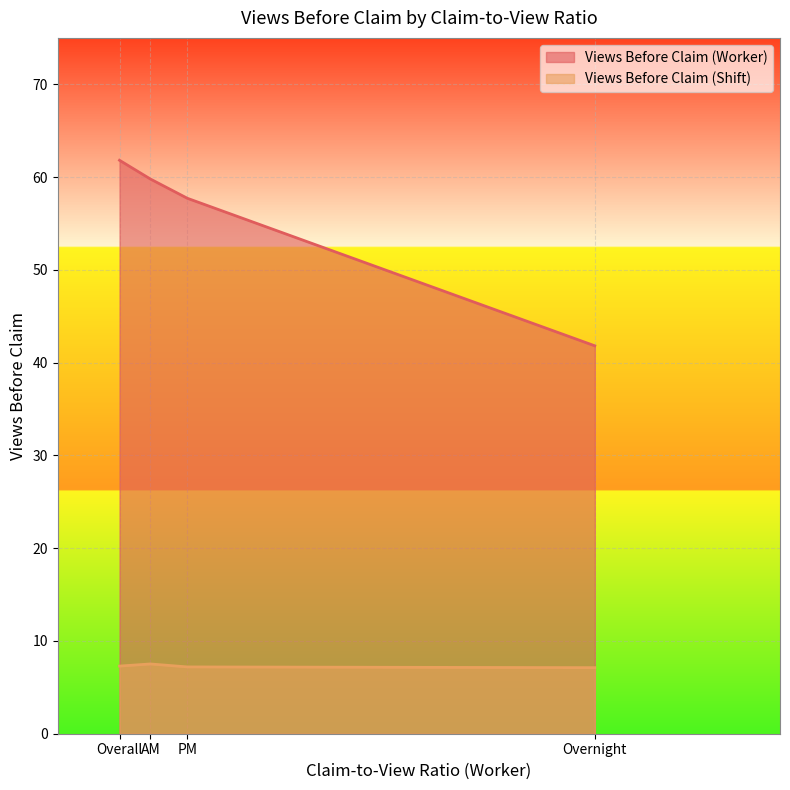

List the series in order of their peak value, highest first.

Views Before Claim (Worker), Views Before Claim (Shift)